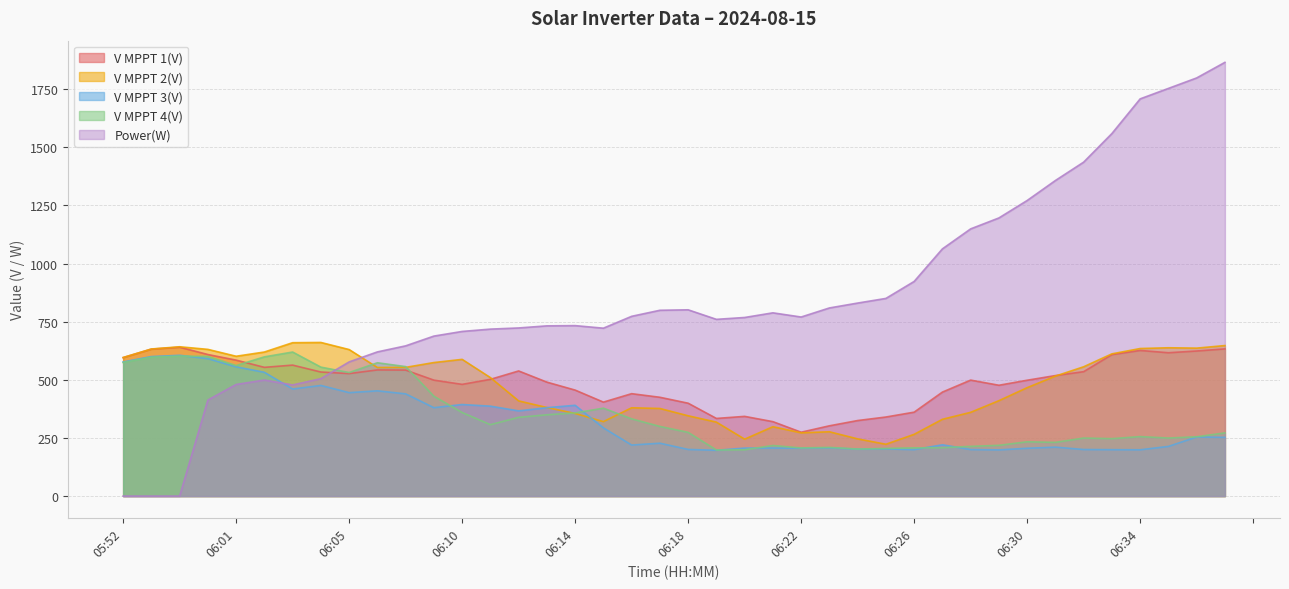

Does the chart display data point markers on the line(s)?

No